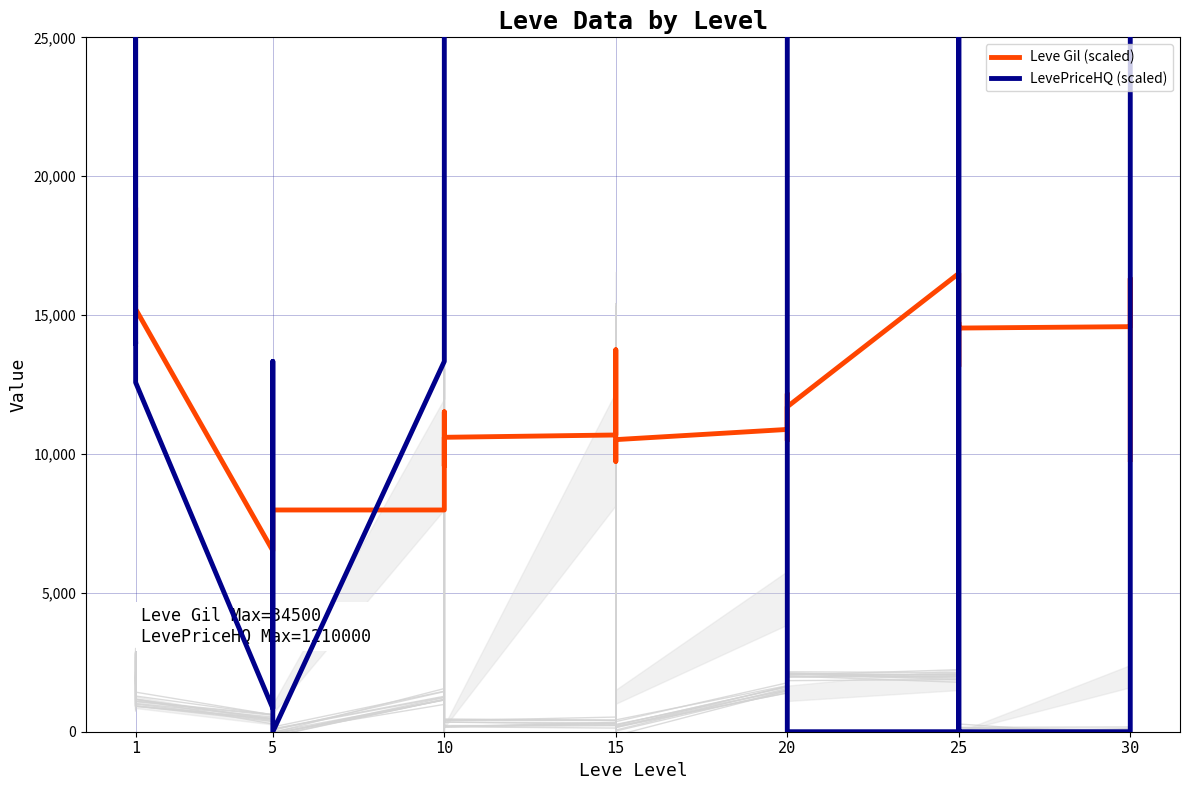

Is this an area chart (filled region under the line)?

No